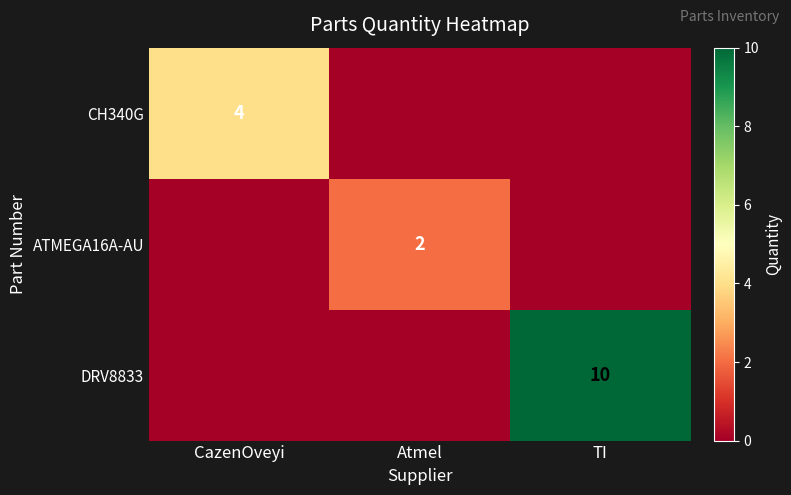

The ATMEGA16A-AU series shows 2 at Atmel. True or false?

True